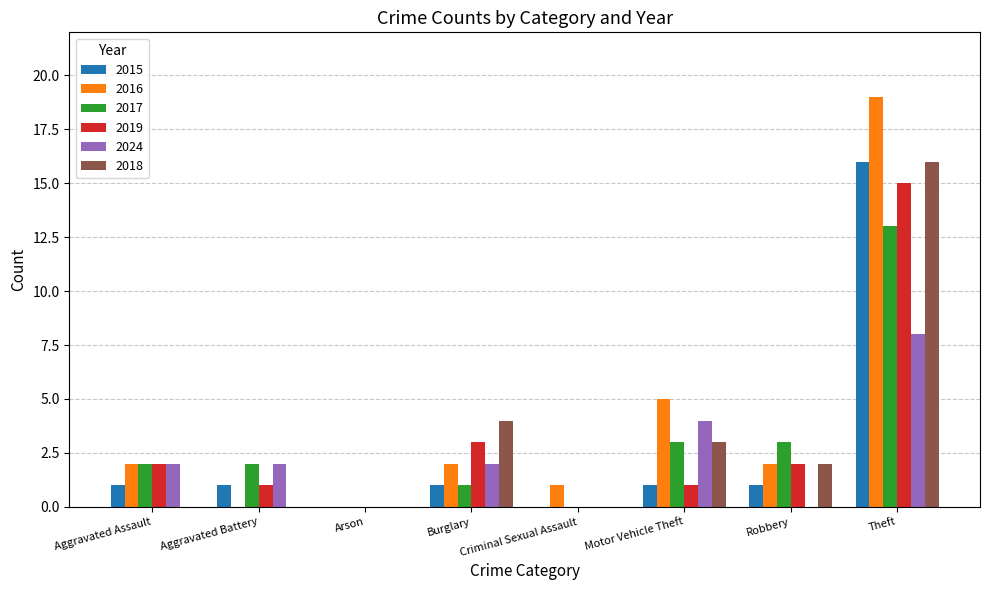

At which category does the chart reach its peak across all series?

Theft